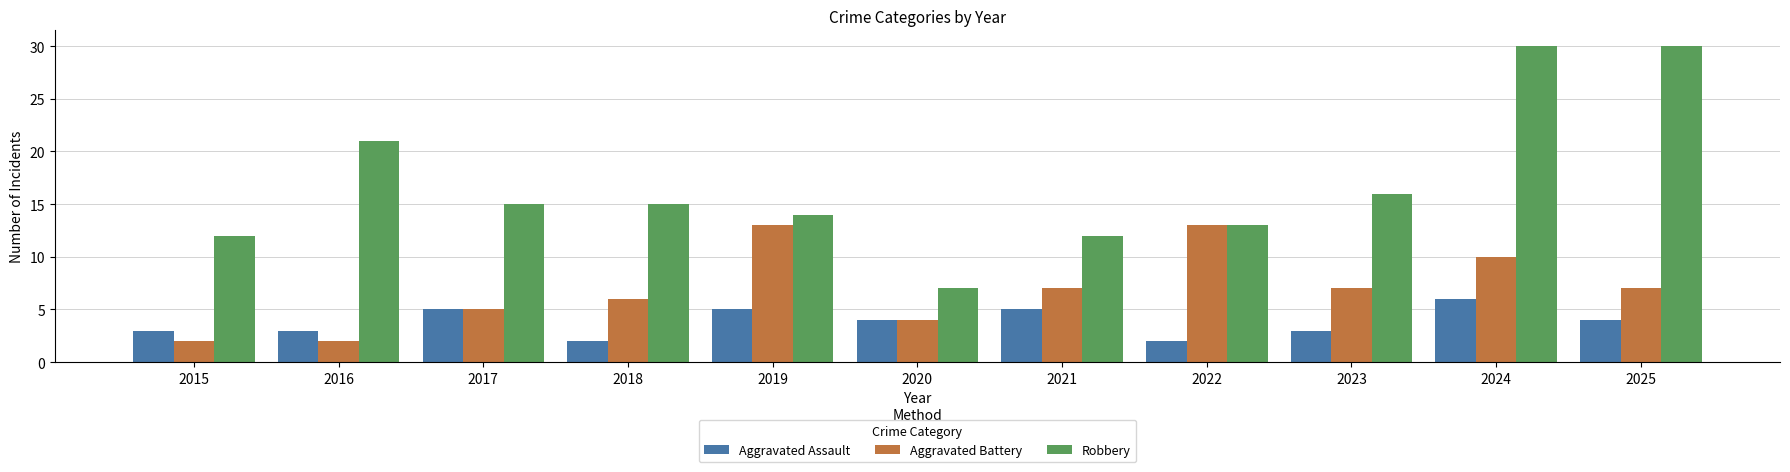

What is the sum of the Robbery values at 2021 and 2018?

27